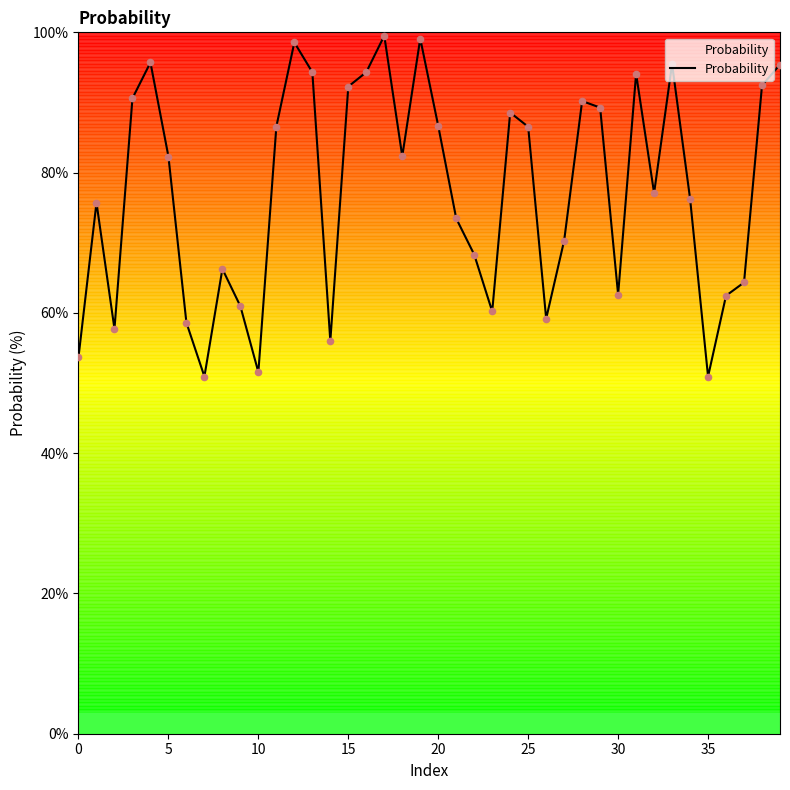

Approximately how many times larger is the value at 0 compared to 37?

0.8